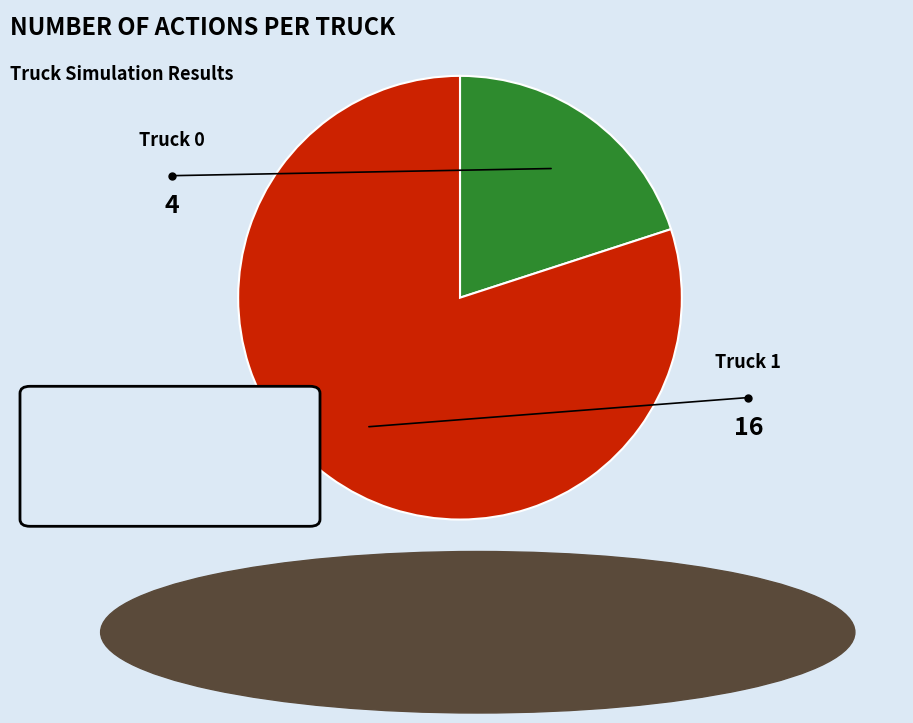

Does any single category account for the majority?

Yes